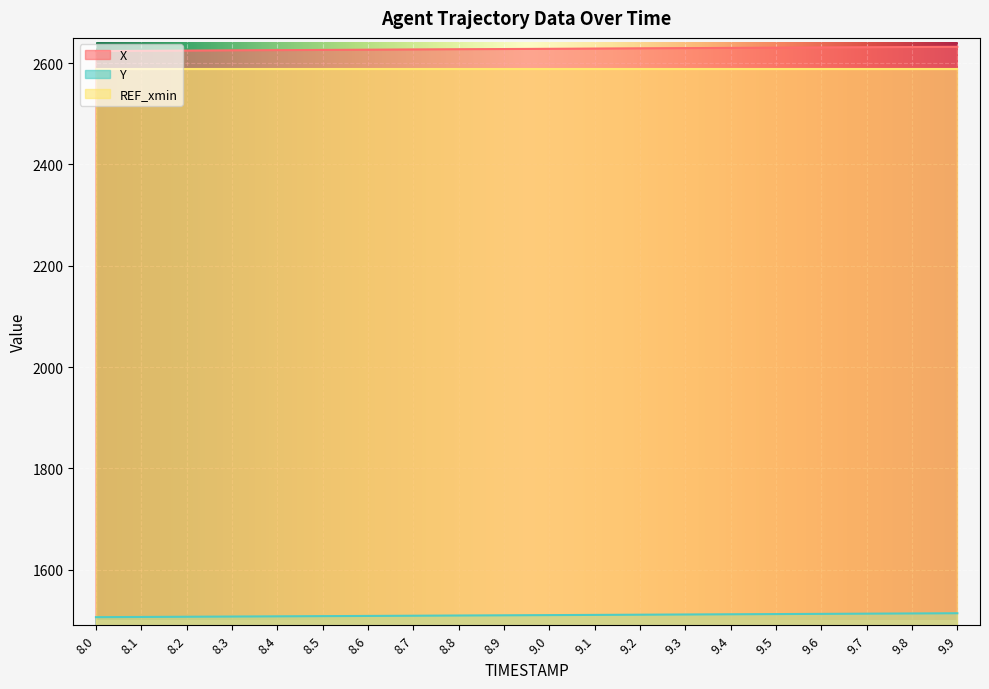

Is it true that X equals 1824.6 at 8.7?

False